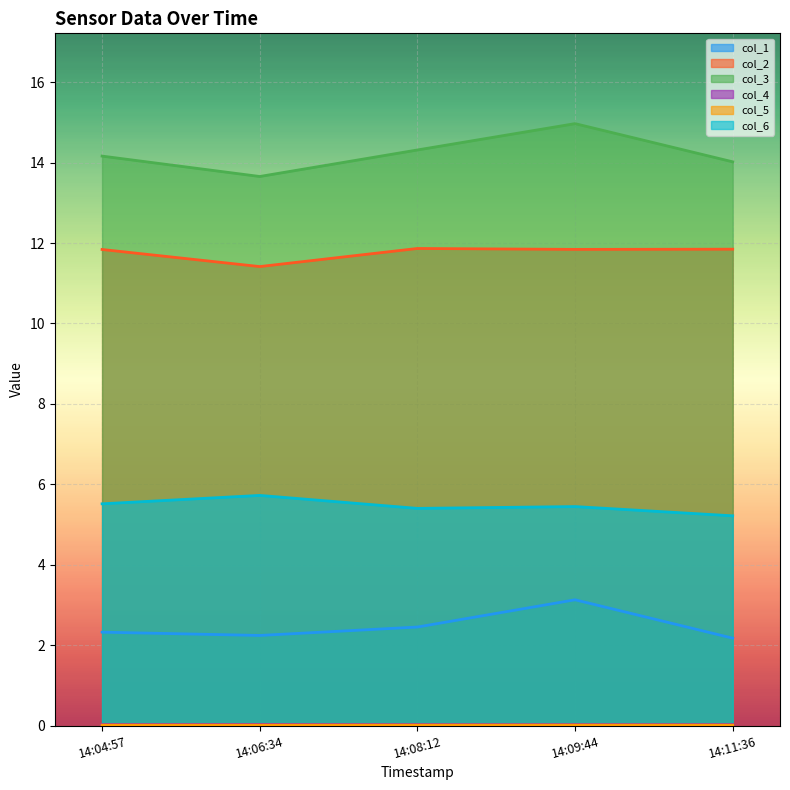

Rank the series by their maximum value, from lowest to highest.

col_5, col_4, col_1, col_6, col_2, col_3